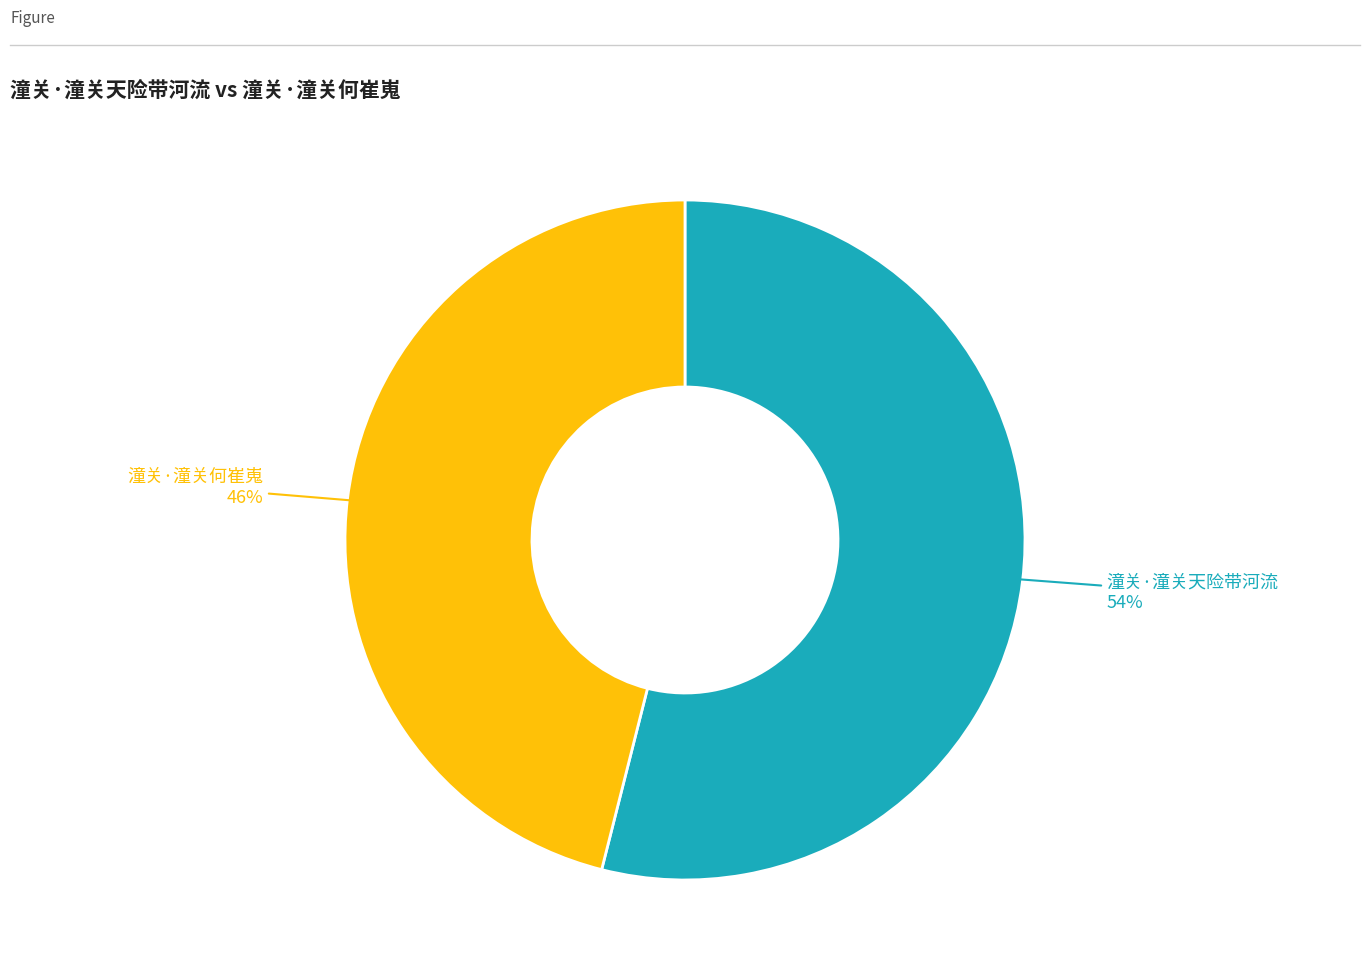

To the nearest percent, what is the difference between the largest and smallest slice percentages?

8%